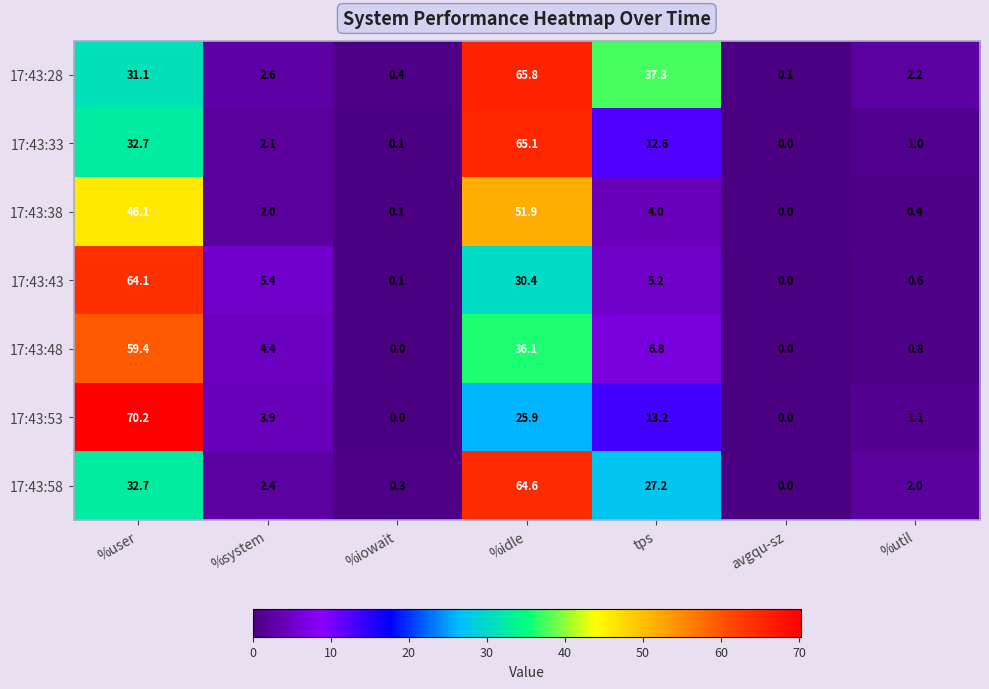

Which series changed the most between %iowait and %idle?

17:43:28